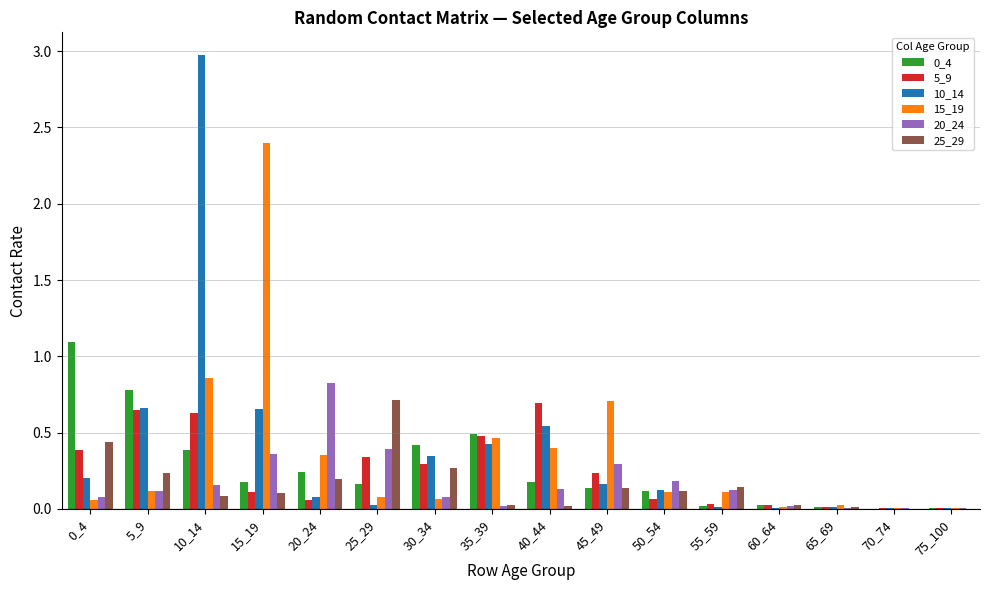

True or false: 5_9 has a value of 0.1 at 50_54.

True